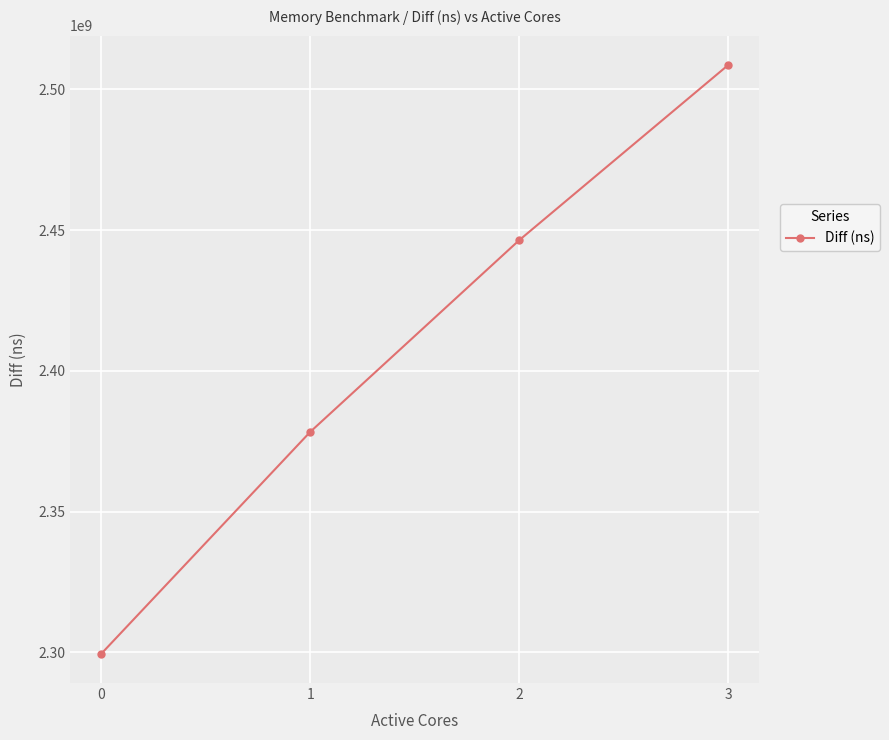

List the labels in order of value, smallest first.

0, 1, 2, 3